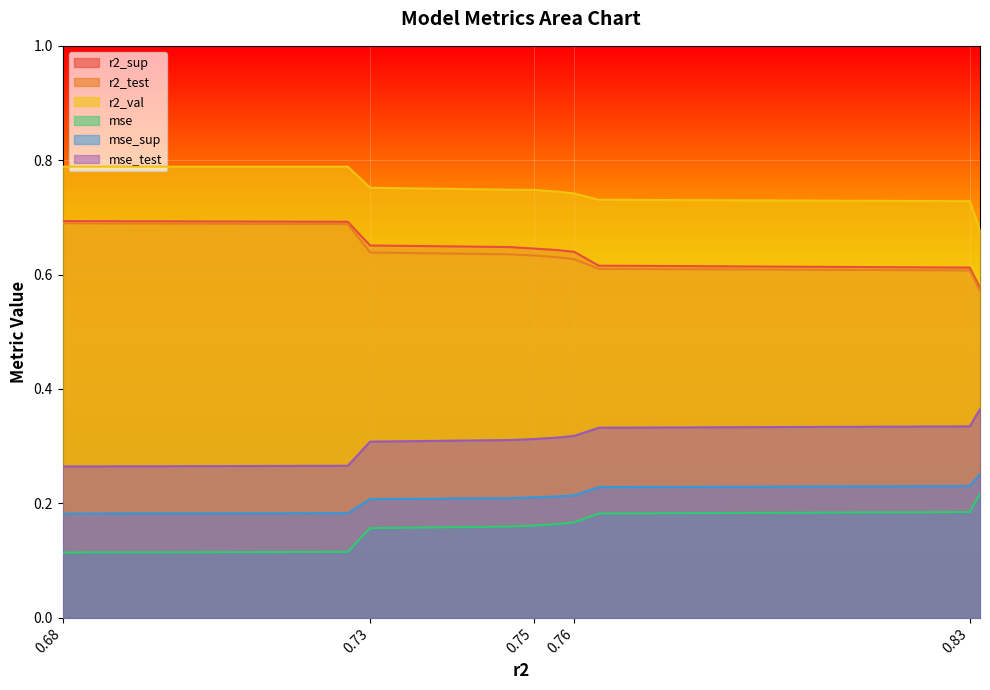

True or false: mse_test and r2_test cross at least once.

False